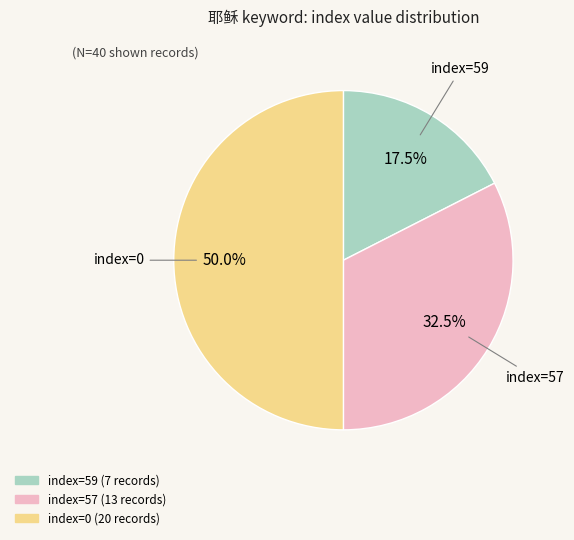

How many segments does this pie chart have?

3